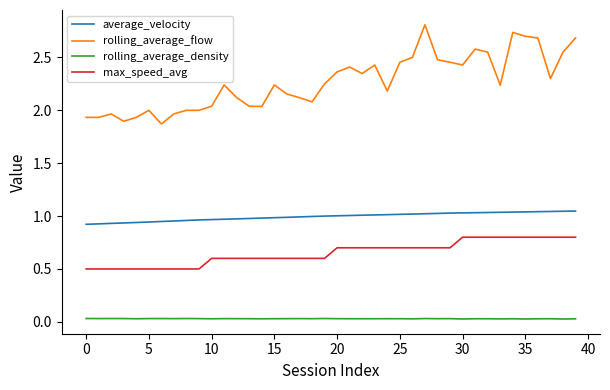

At how many categories does at least one series exceed 1?

40